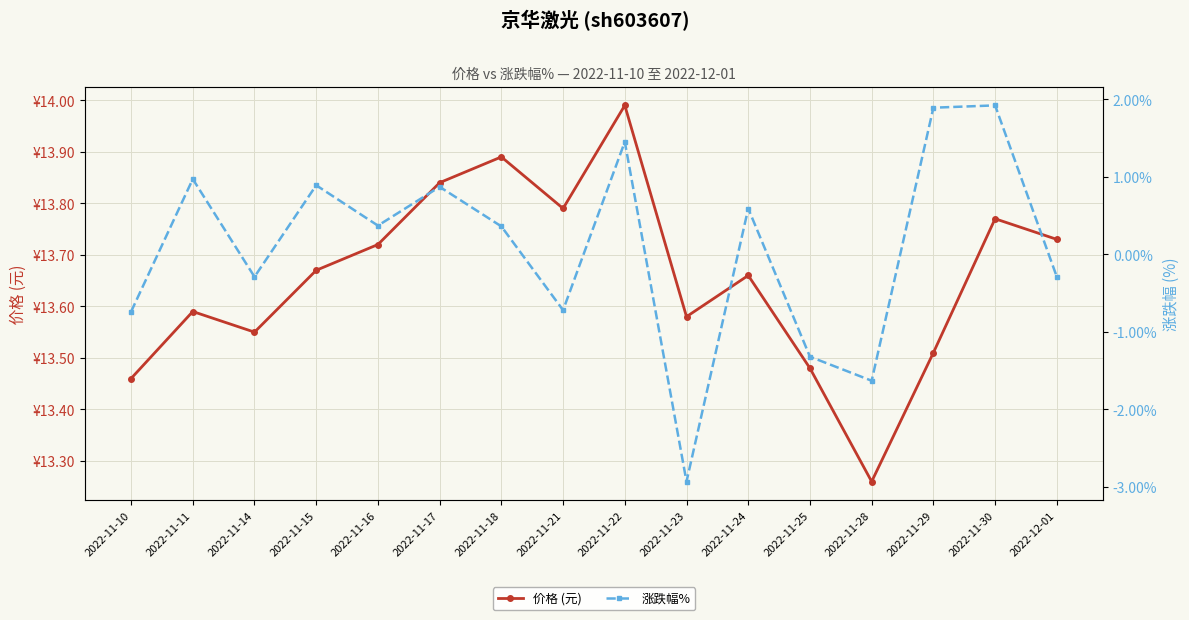

Reading left to right, extract all data points from this chart.

价格 (元): 2022-11-10=13.5	2022-11-11=13.6	2022-11-14=13.6	2022-11-15=13.7	2022-11-16=13.7	2022-11-17=13.8	2022-11-18=13.9	2022-11-21=13.8	2022-11-22=14.0	2022-11-23=13.6	2022-11-24=13.7	2022-11-25=13.5	2022-11-28=13.3	2022-11-29=13.5	2022-11-30=13.8	2022-12-01=13.7
涨跌幅%: 2022-11-10=-0.7	2022-11-11=1.0	2022-11-14=-0.3	2022-11-15=0.9	2022-11-16=0.4	2022-11-17=0.9	2022-11-18=0.4	2022-11-21=-0.7	2022-11-22=1.4	2022-11-23=-2.9	2022-11-24=0.6	2022-11-25=-1.3	2022-11-28=-1.6	2022-11-29=1.9	2022-11-30=1.9	2022-12-01=-0.3